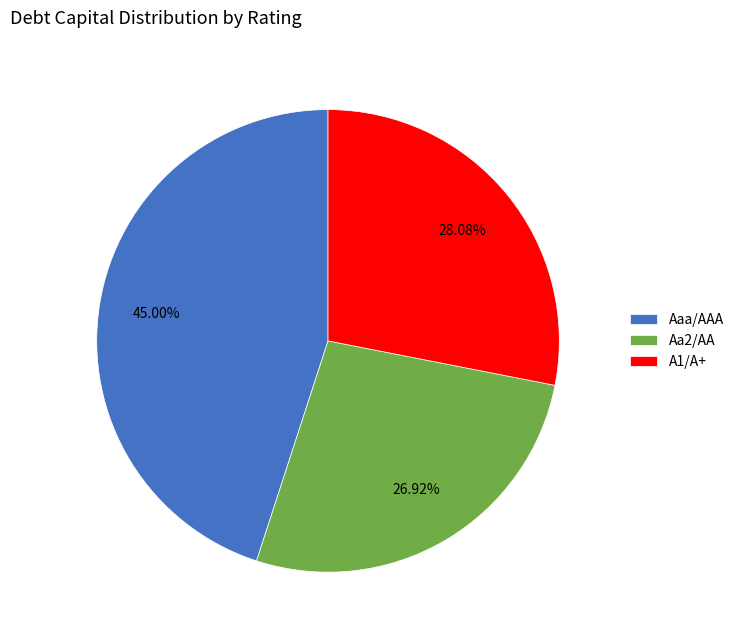

How many segments does this pie chart have?

3